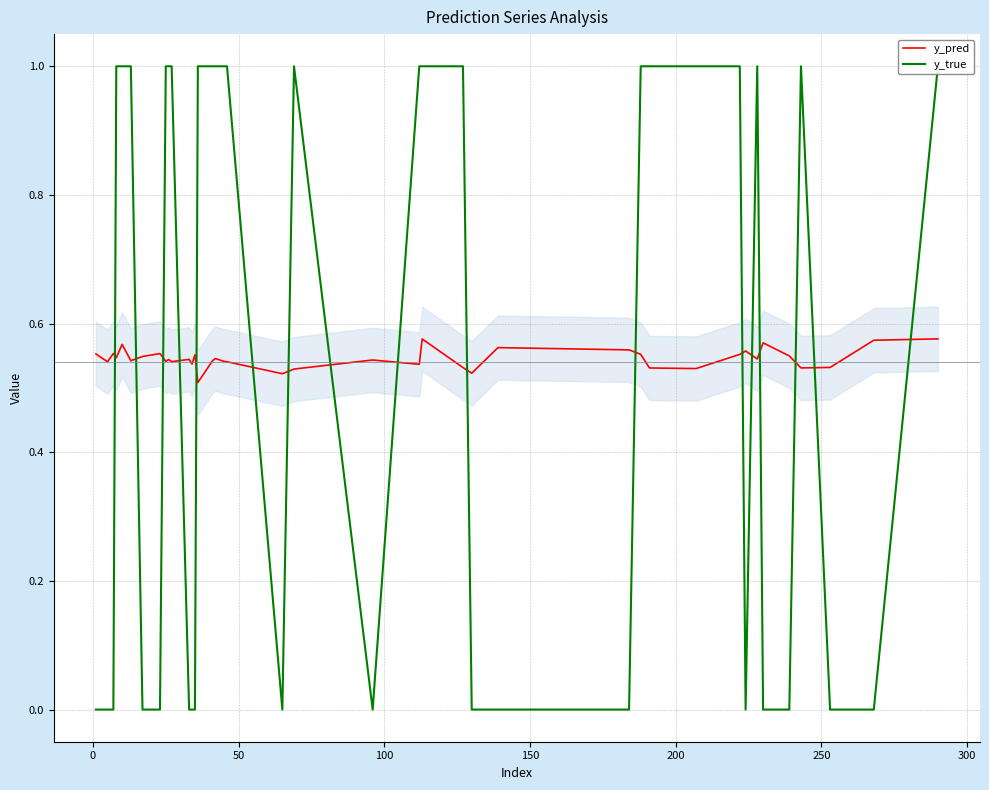

What is the lowest value of the y_pred series?

0.5